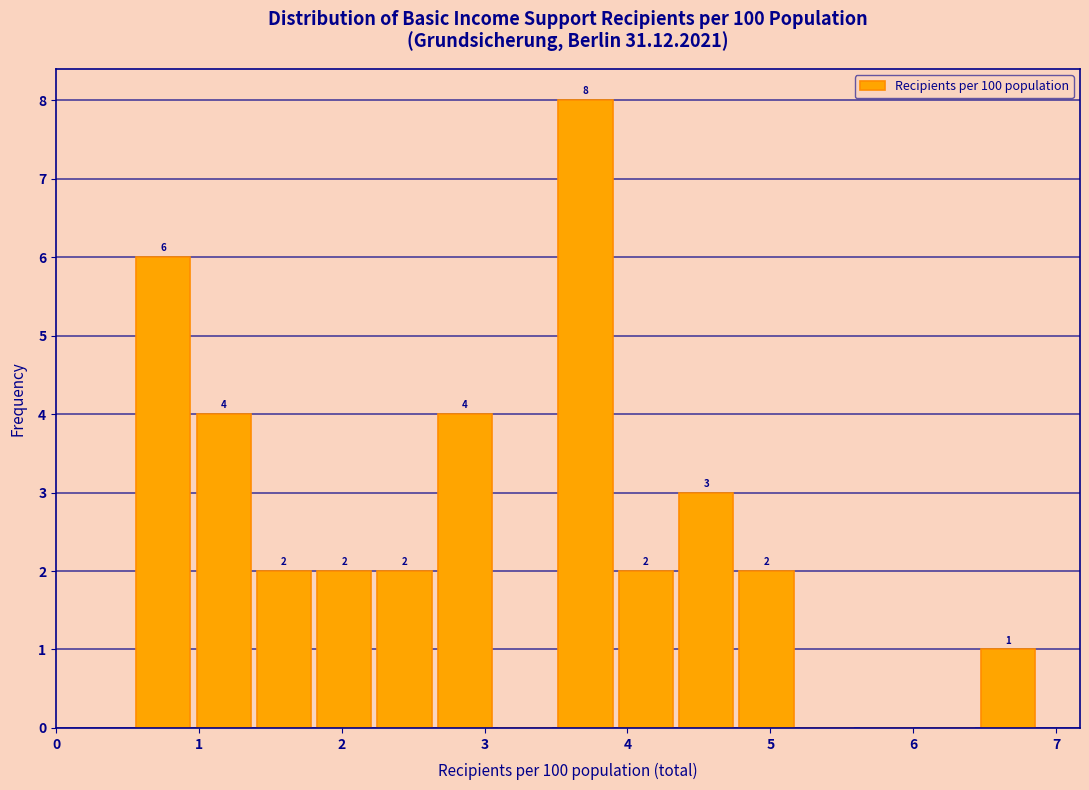

Over which range of the x-axis is the bar tallest?

3.5 to 3.9